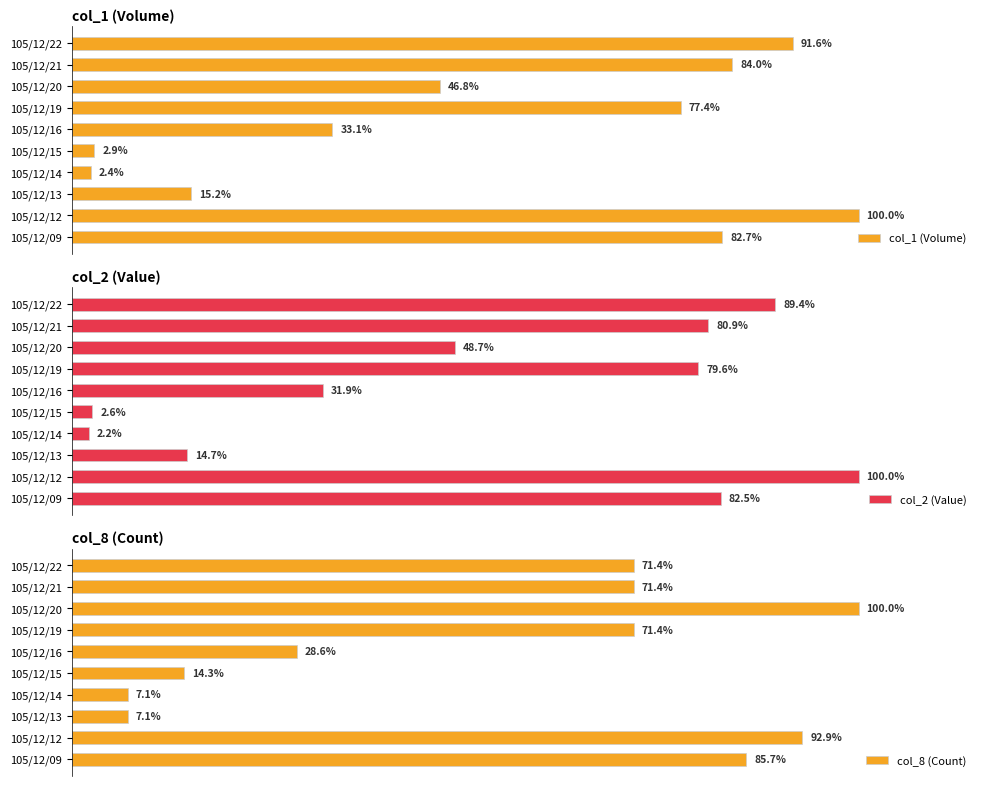

Rank the categories by col_1 (Volume) value from highest to lowest.

105/12/12, 105/12/22, 105/12/21, 105/12/09, 105/12/19, 105/12/20, 105/12/16, 105/12/13, 105/12/15, 105/12/14